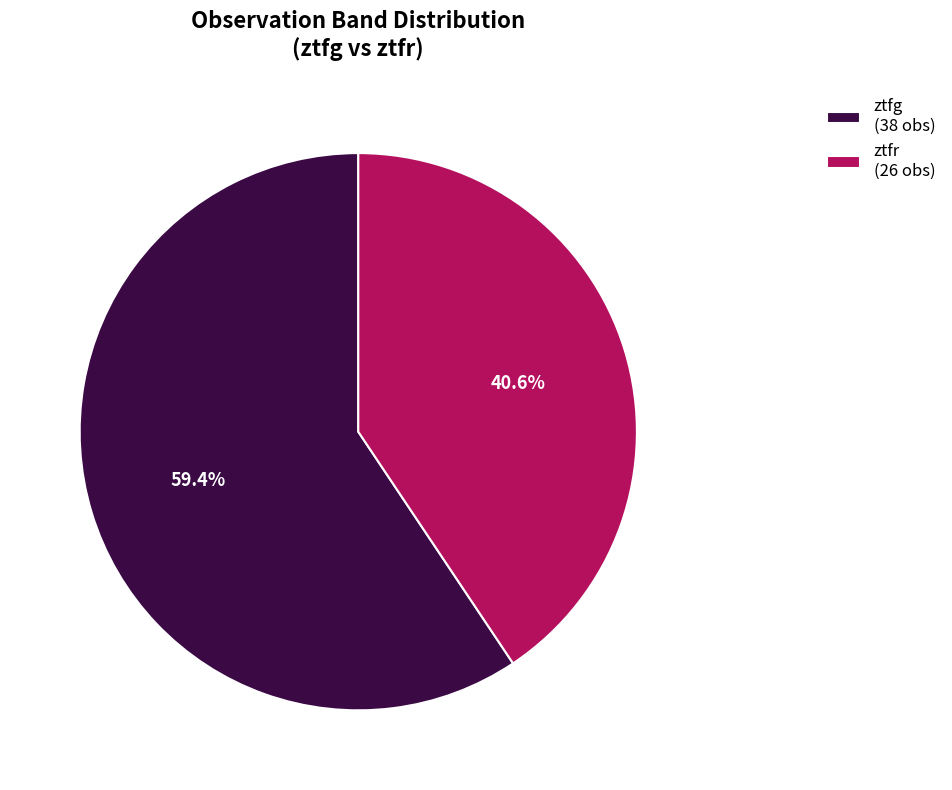

To the nearest percent, what is the combined percentage of ztfr and ztfg?

100%